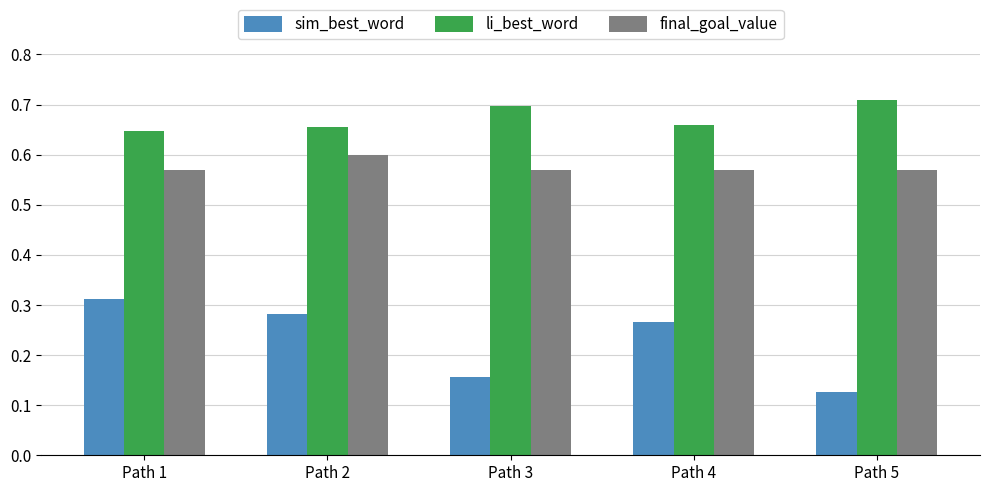

Which series has the widest spread of values?

sim_best_word